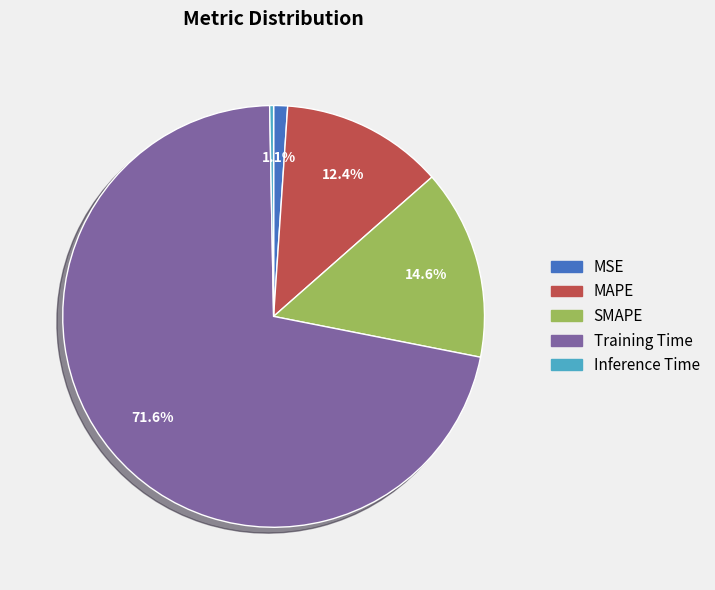

To the nearest percent, what is the difference between the largest and smallest slice percentages?

71%